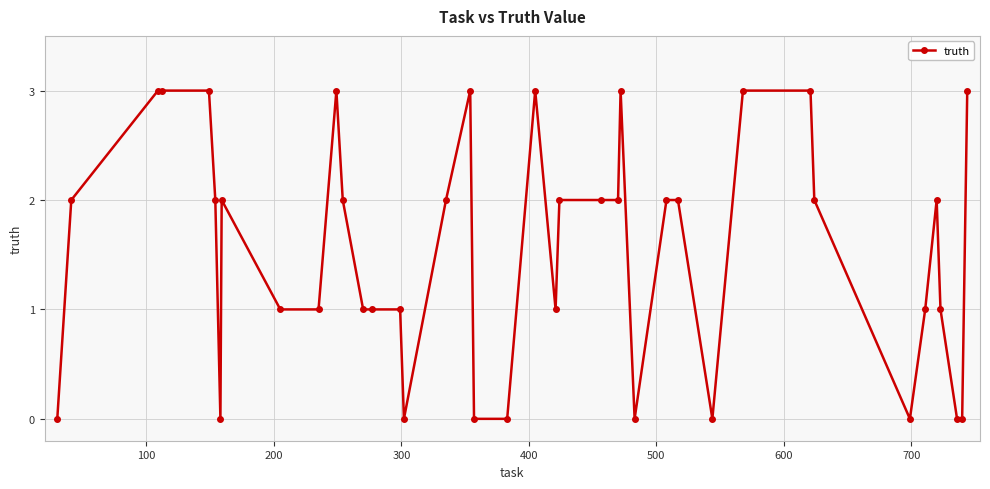

What is the difference between the maximum and minimum values?

3